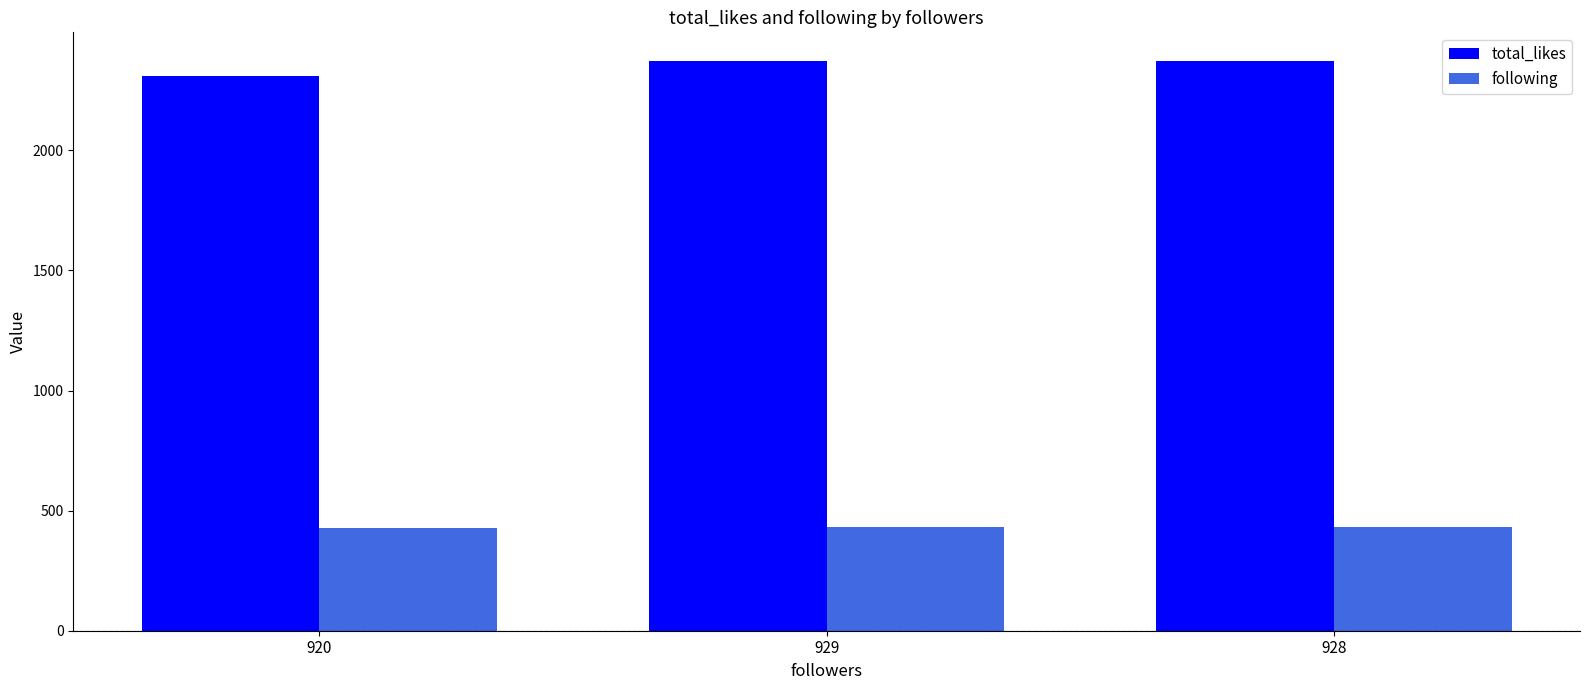

What is the average value of the following series?

430